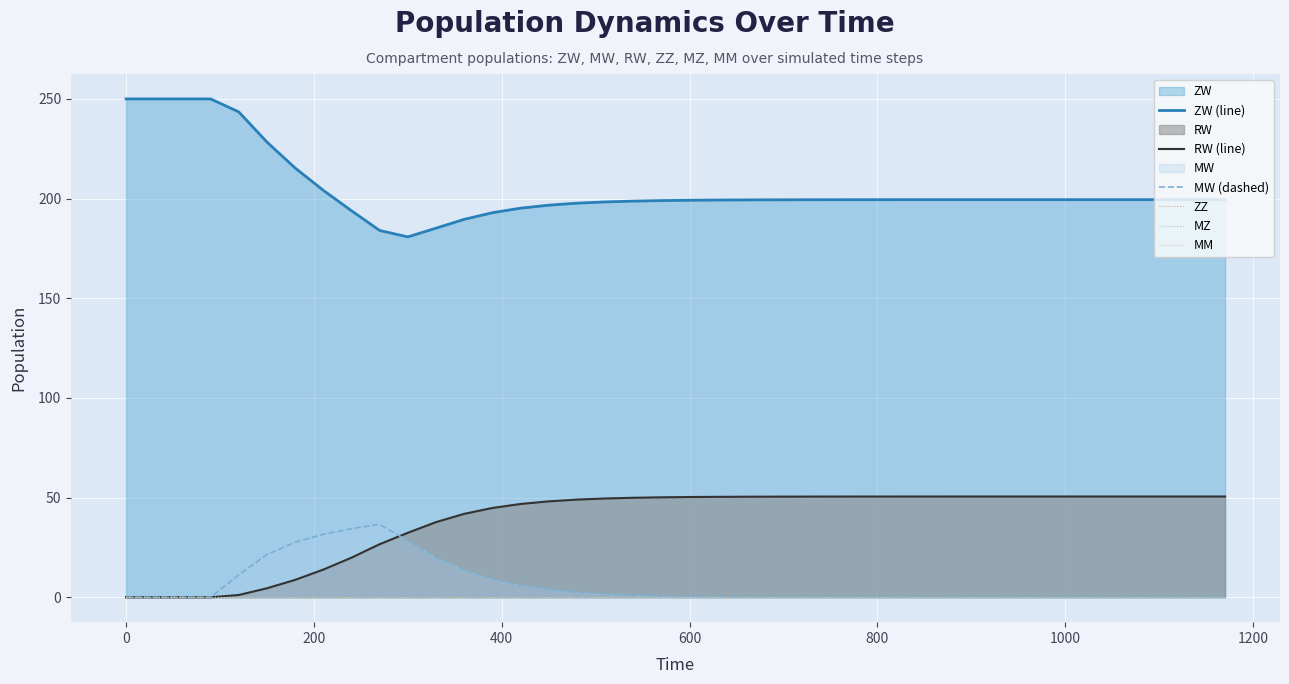

List the series in order of their peak value, highest first.

ZW (line), RW (line), MW (dashed), ZZ, MZ, MM